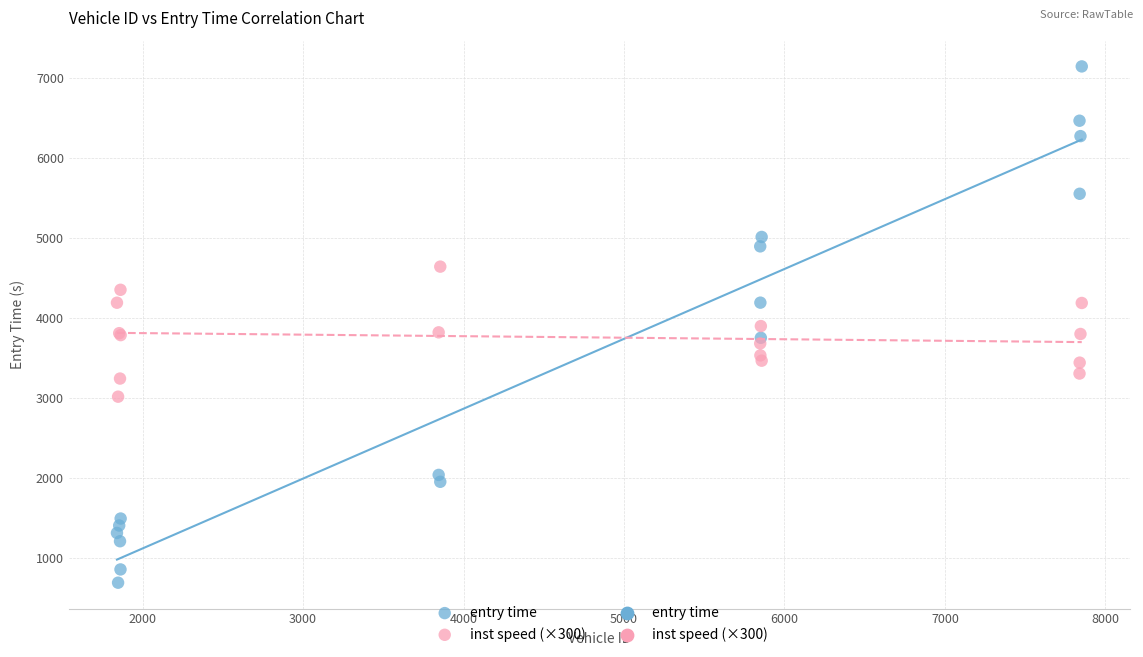

Which series reaches the minimum Y coordinate?

entry time